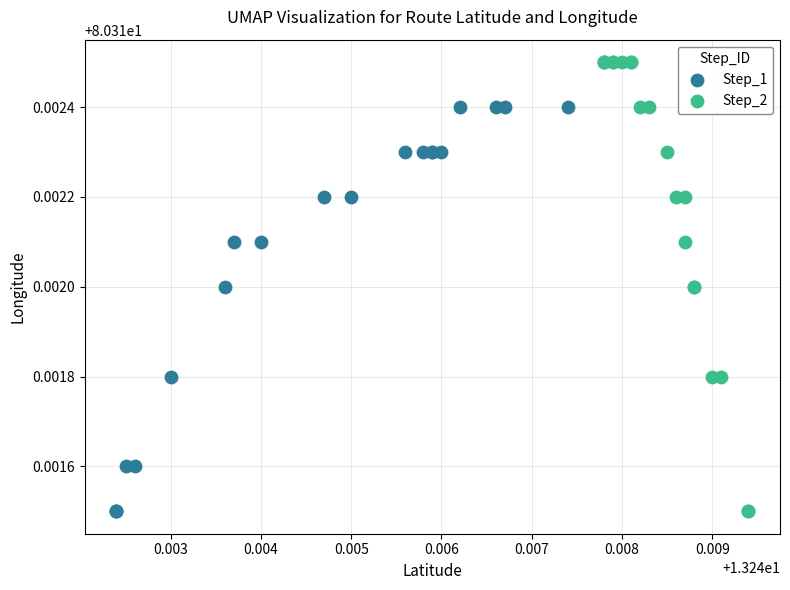

Which series reaches the maximum Y coordinate?

Step_2